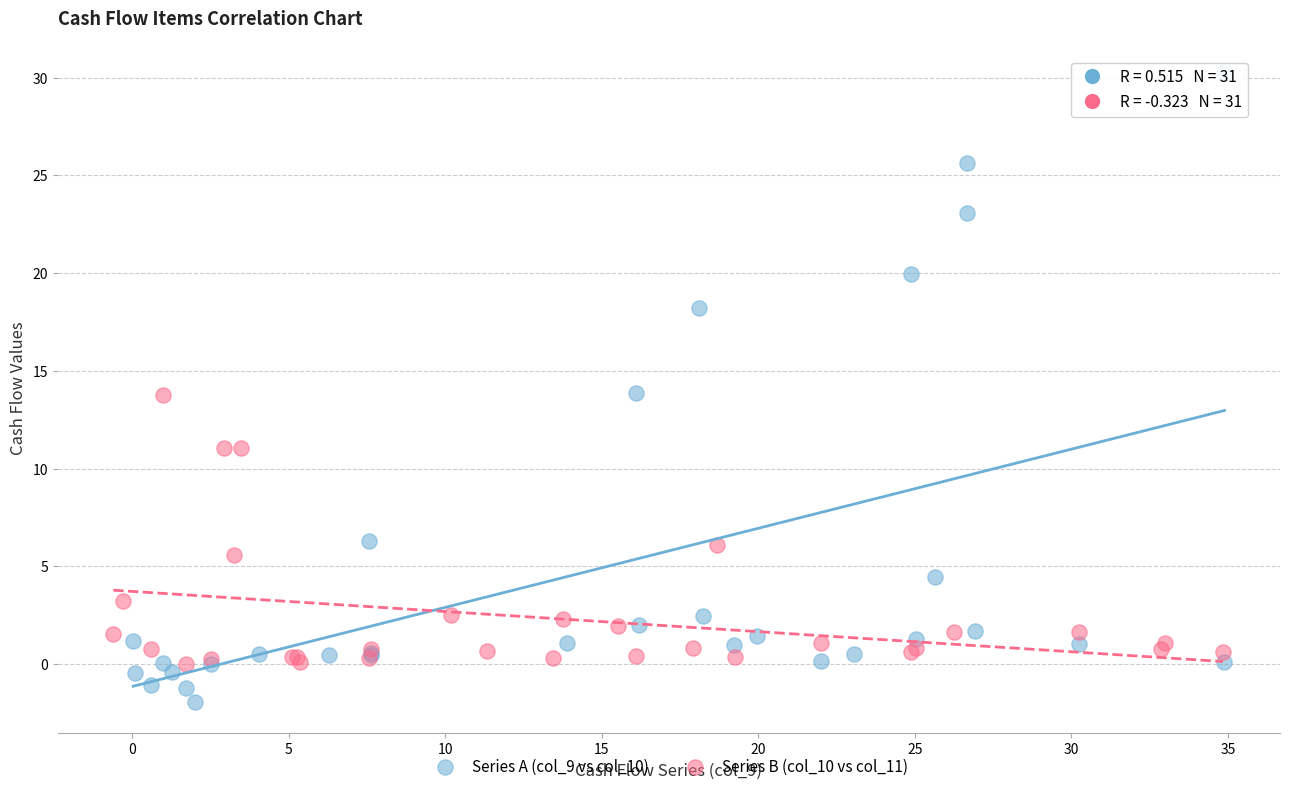

Which series contains the highest Y value?

Series A (col_9 vs col_10)